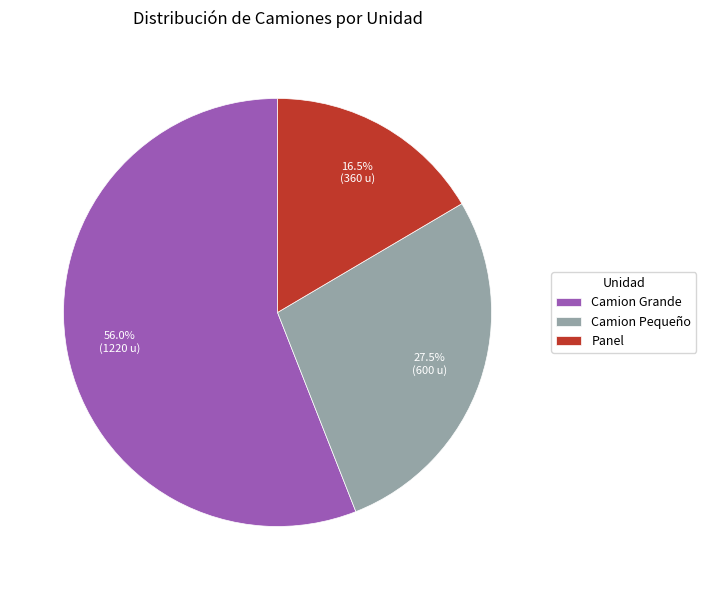

To the nearest percent, what is the difference between the Panel and Camion Pequeño slice percentages?

11%